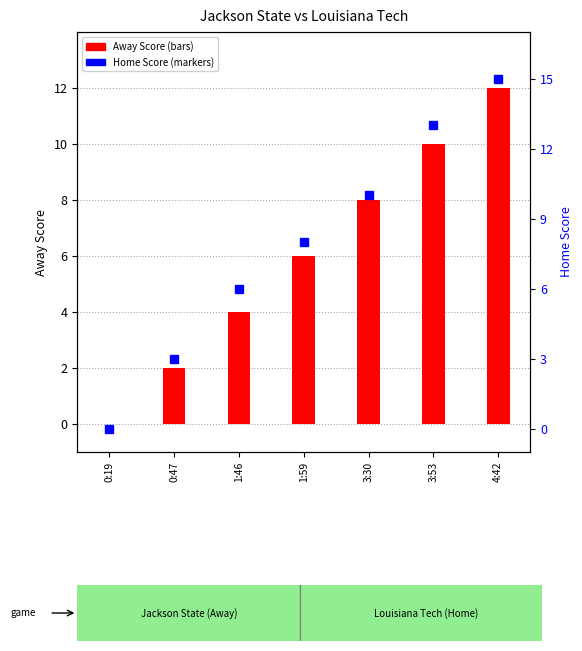

At how many categories does at least one series exceed 11?

2